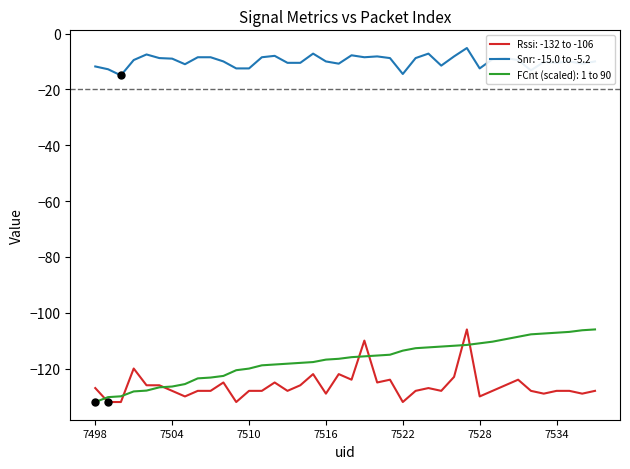

Which series has the largest total across all categories?

Snr: -15.0 to -5.2